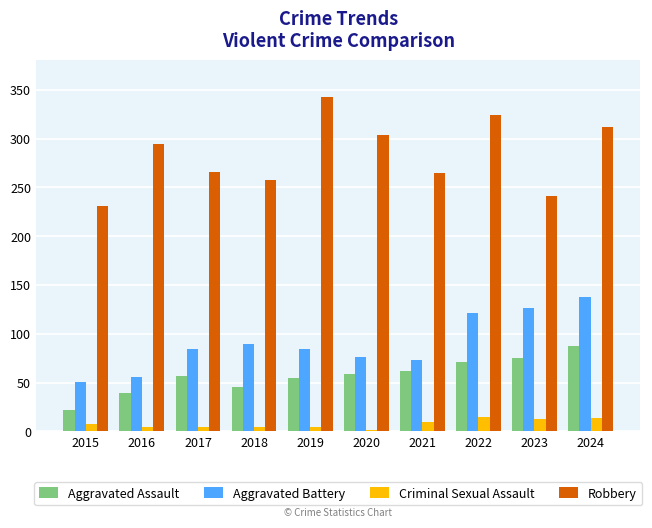

The Criminal Sexual Assault series shows 14 at 2024. True or false?

True